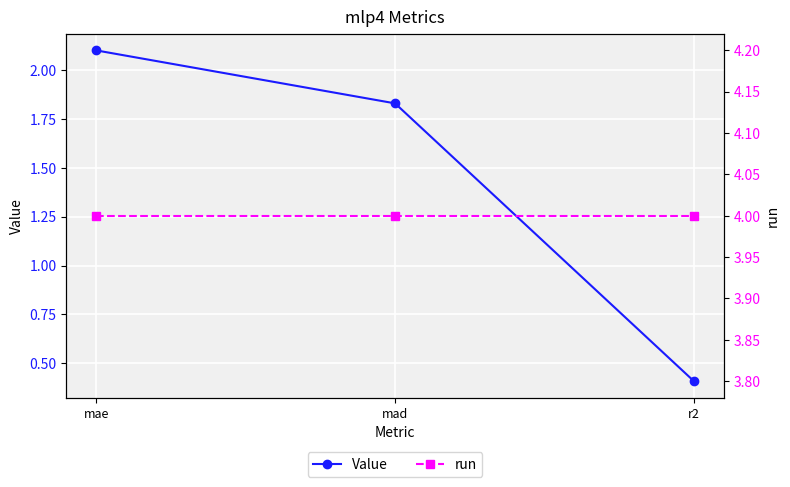

What is the label of the 2nd point from the left?

mad